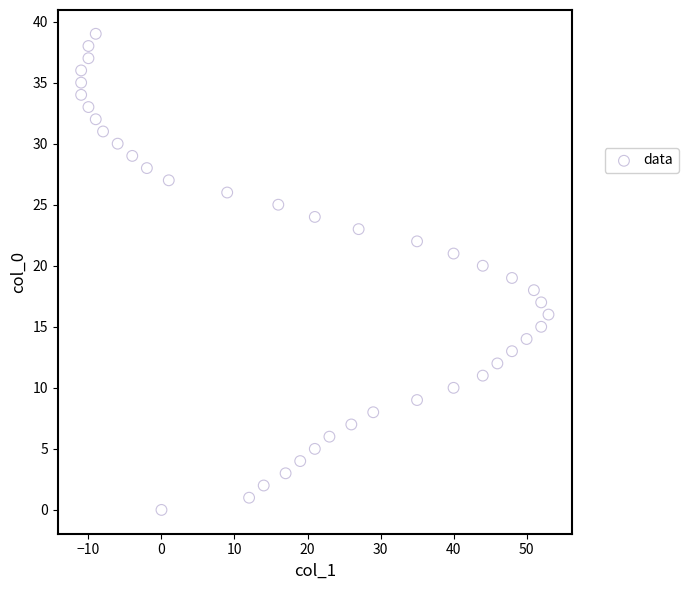

What is the range of X values (max minus min)?

64